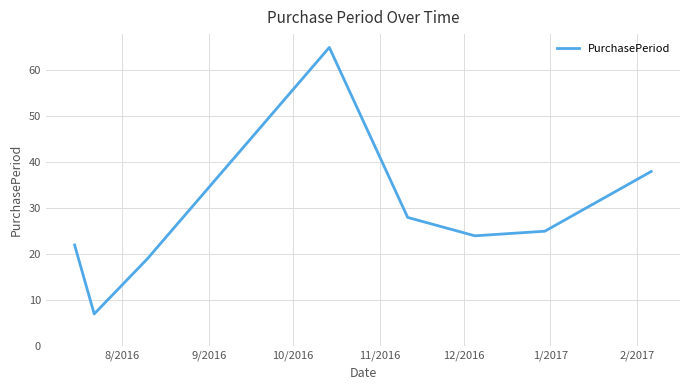

How many interior local valleys (lower than both neighbors) does the data have?

2